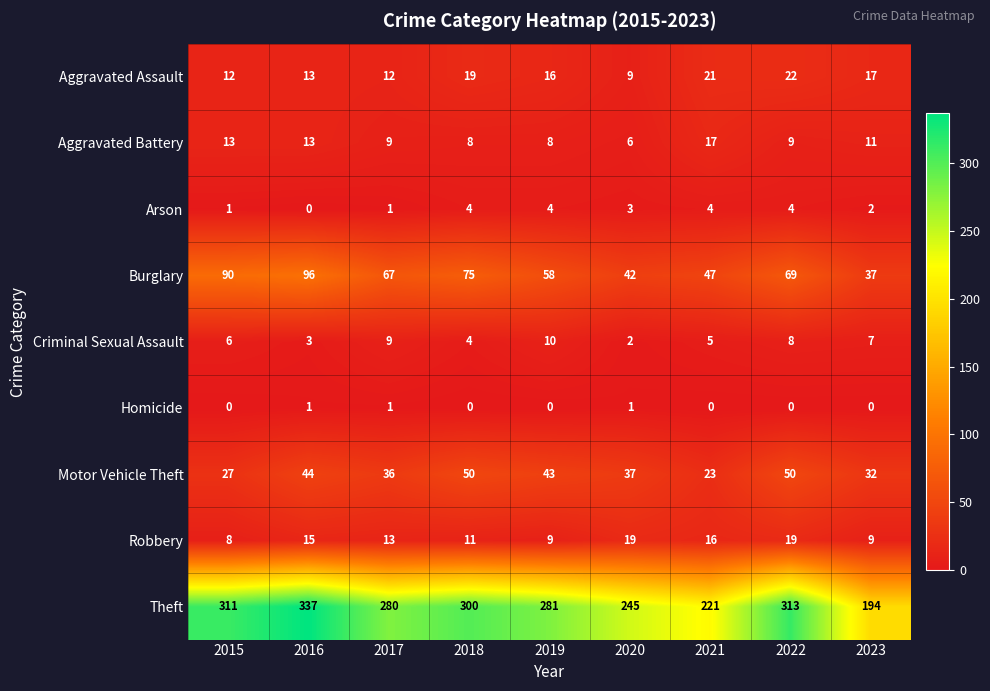

Which series has the largest range (max minus min)?

Theft